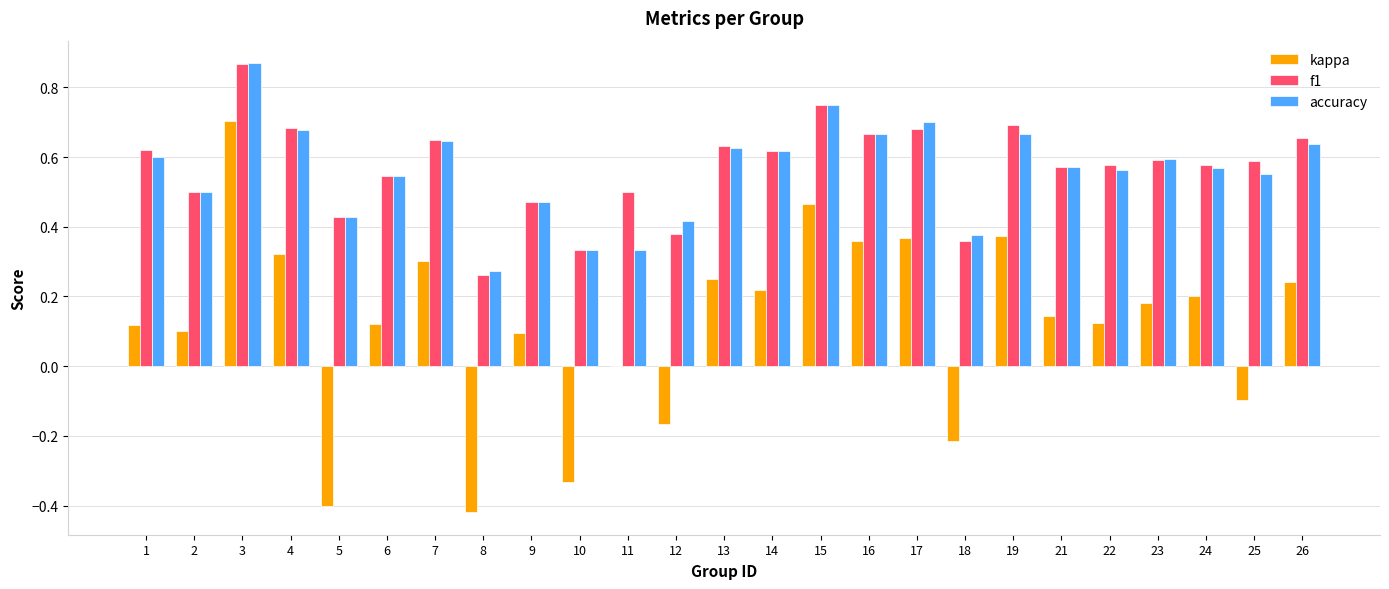

At which label is f1 closest to 0?

8